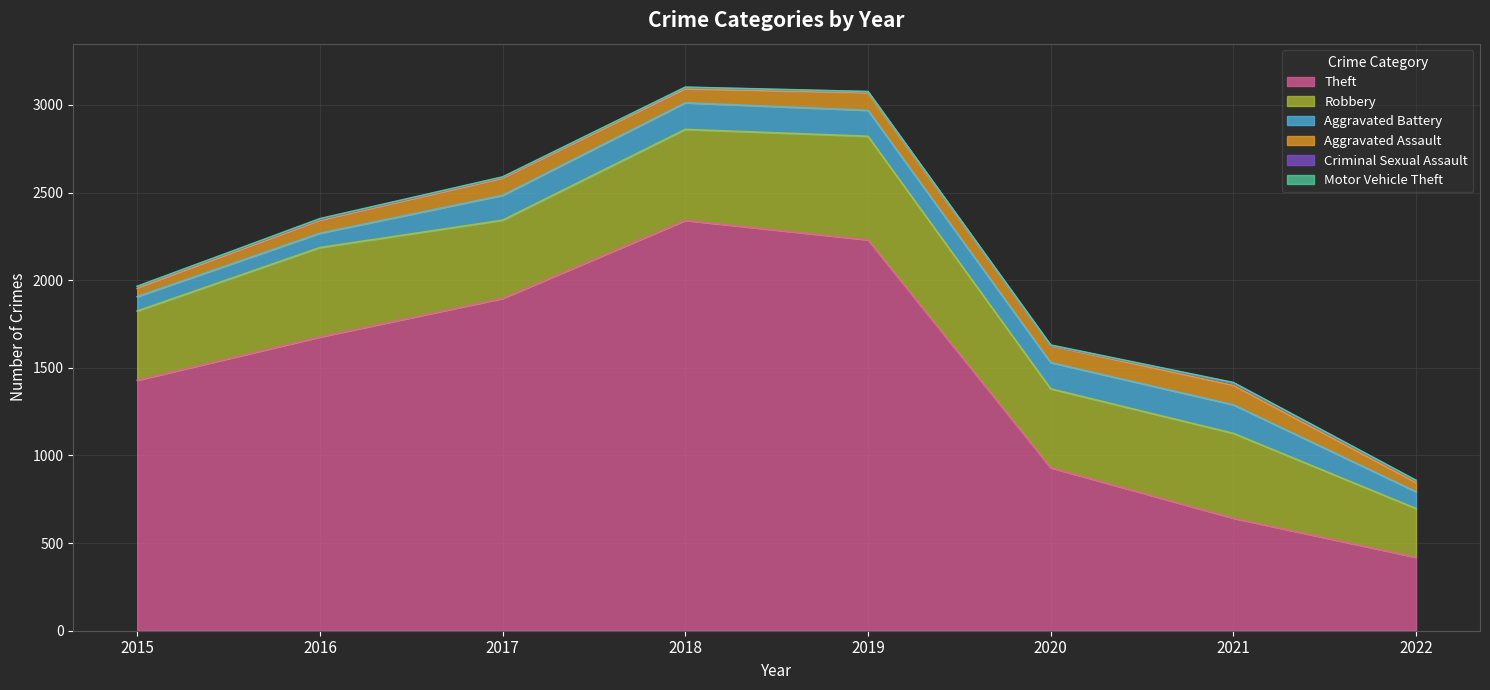

List the series in order of their peak value, highest first.

Theft, Robbery, Aggravated Battery, Aggravated Assault, Criminal Sexual Assault, Motor Vehicle Theft